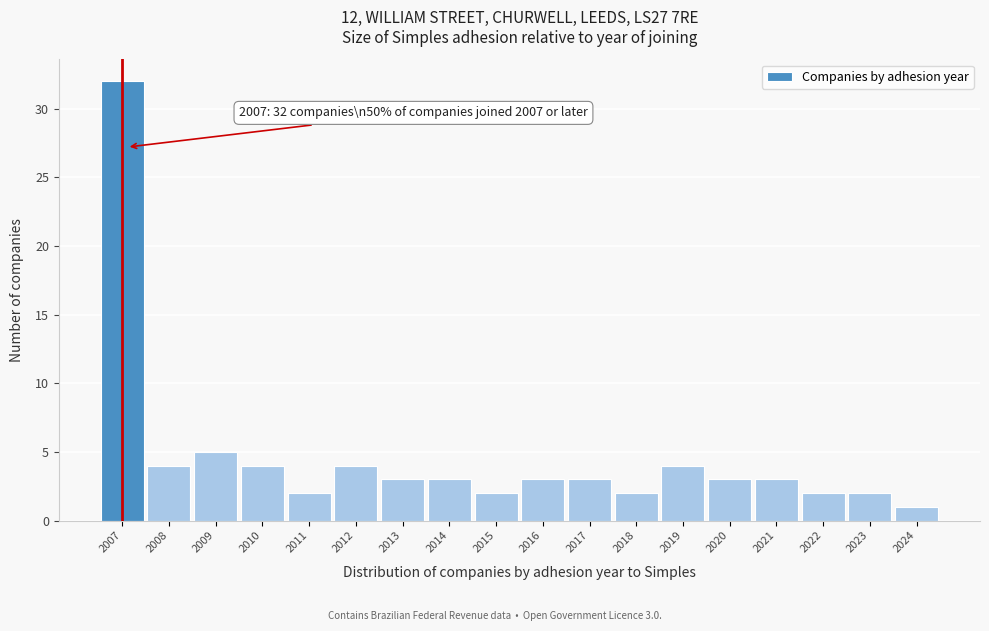

Reading left to right, what are all the values shown in this chart?

2007=32	2008=4	2009=5	2010=4	2011=2	2012=4	2013=3	2014=3	2015=2	2016=3	2017=3	2018=2	2019=4	2020=3	2021=3	2022=2	2023=2	2024=1